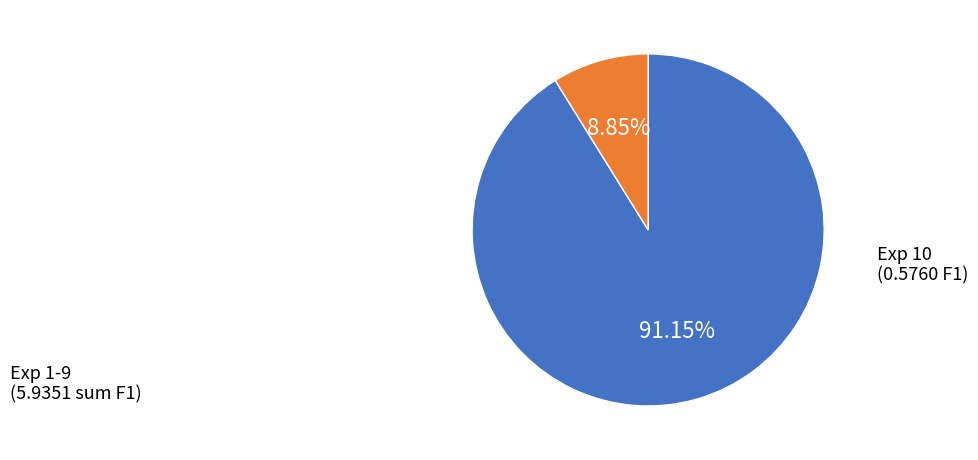

To the nearest percent, what is the average slice percentage?

50%